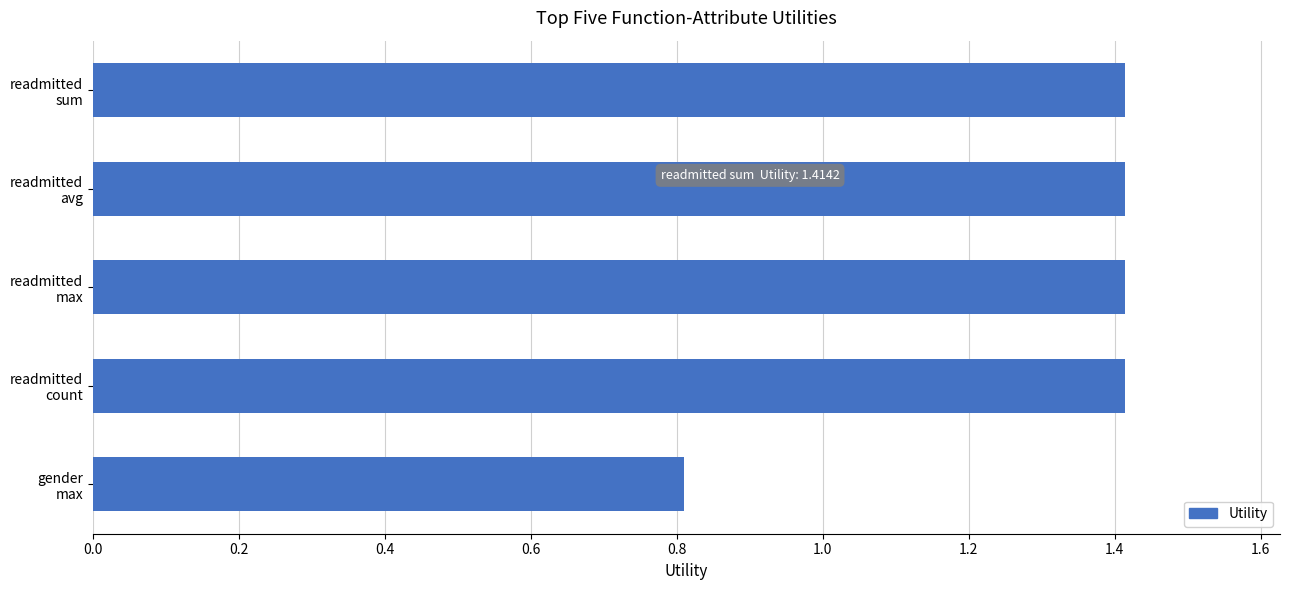

Count the number of data series in this chart.

1